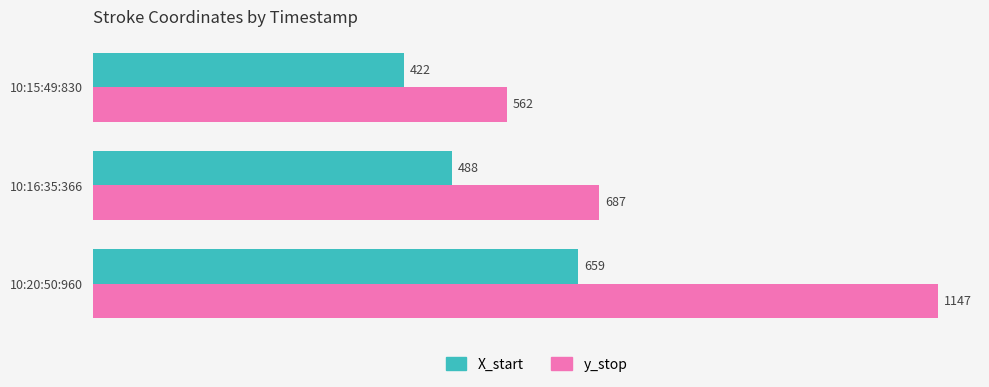

Between 10:15:49:830 and 10:16:35:366, which series saw the biggest shift?

y_stop